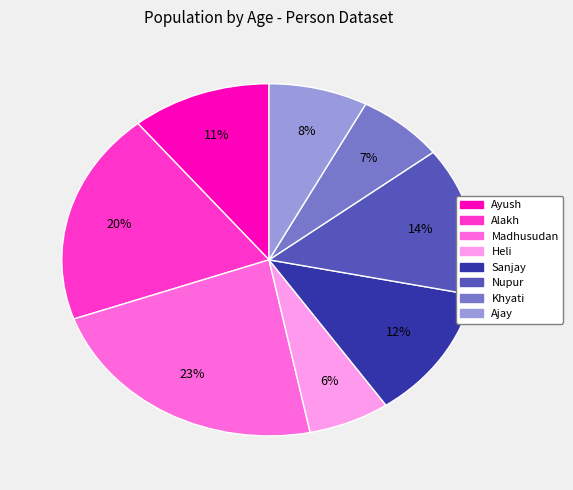

Between Alakh and Nupur, which is larger?

Alakh